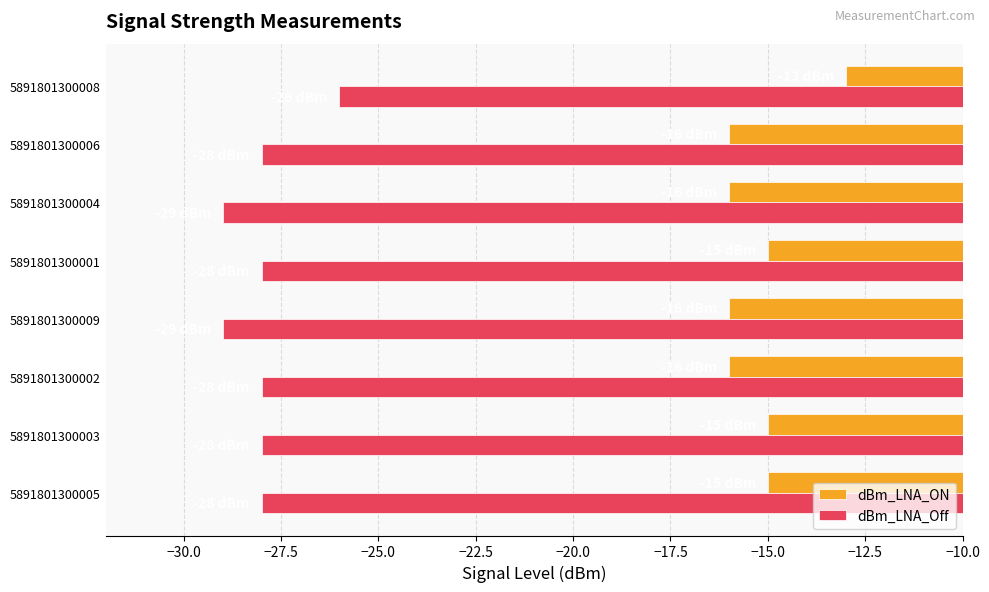

True or false: dBm_LNA_Off has a value of -5 at 5891801300008.

False